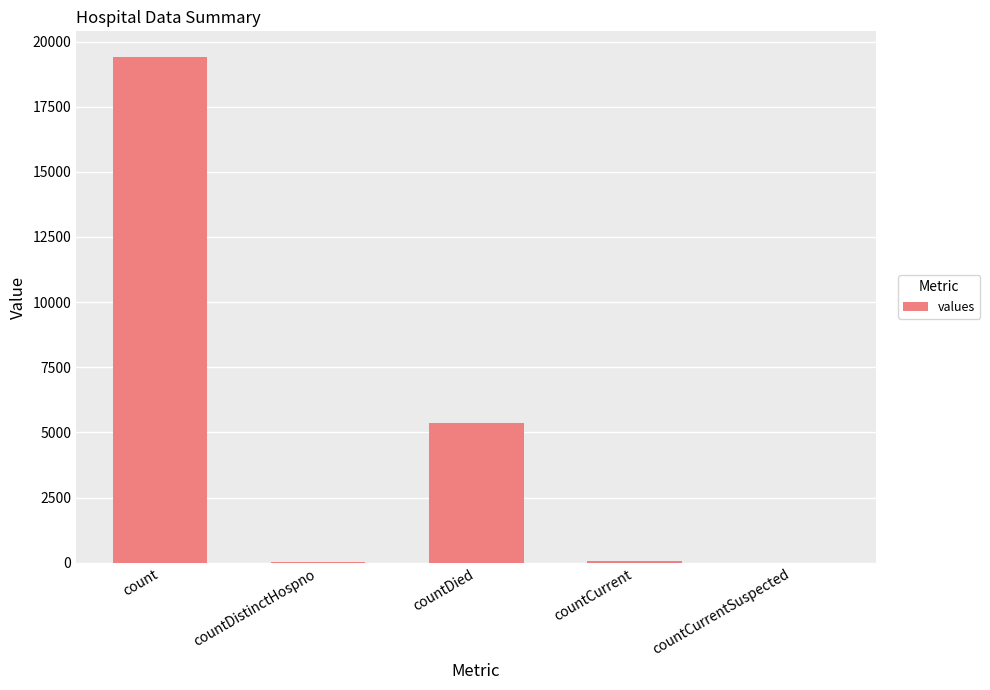

Which category has the highest value across all series?

count